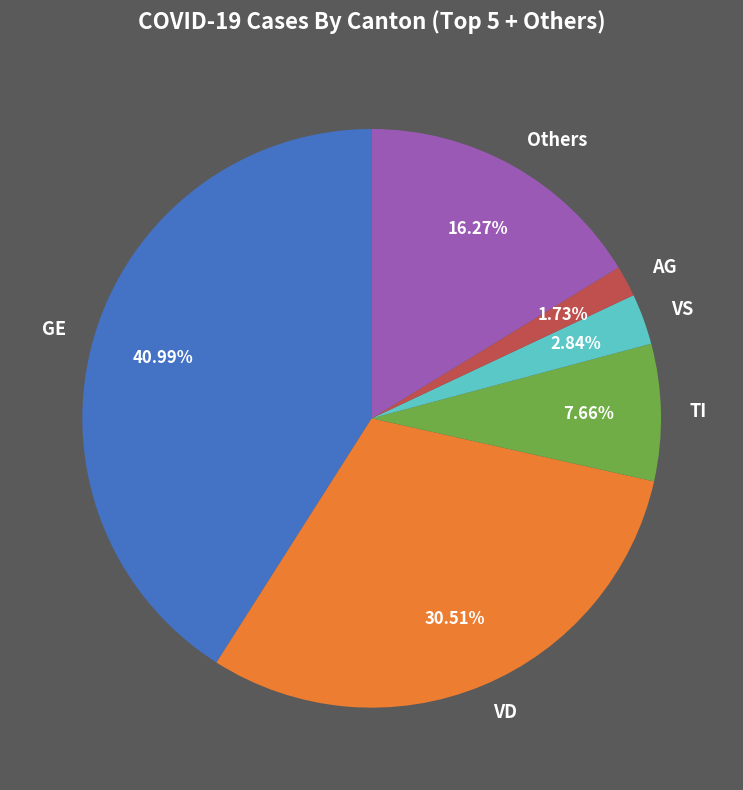

Which category has the biggest portion of the pie?

GE